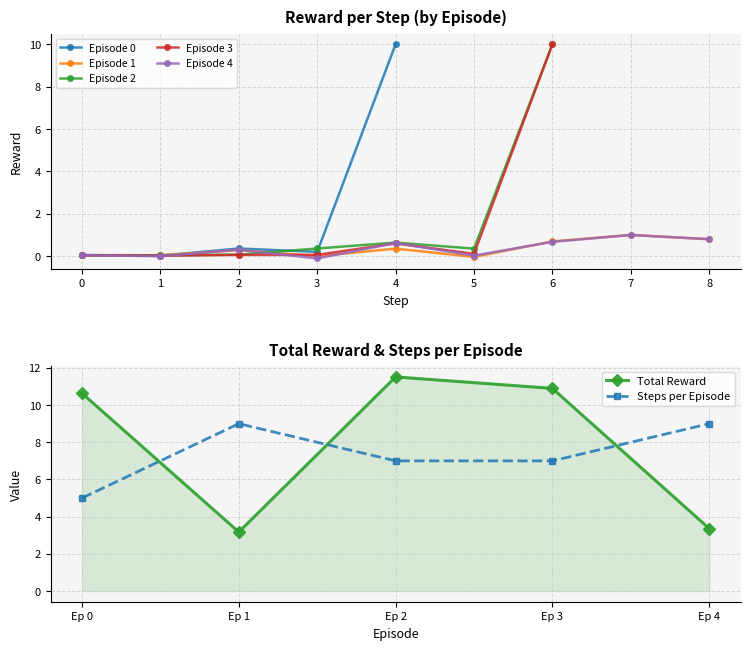

Is it true that Episode 1 equals 1.2 at 6?

False